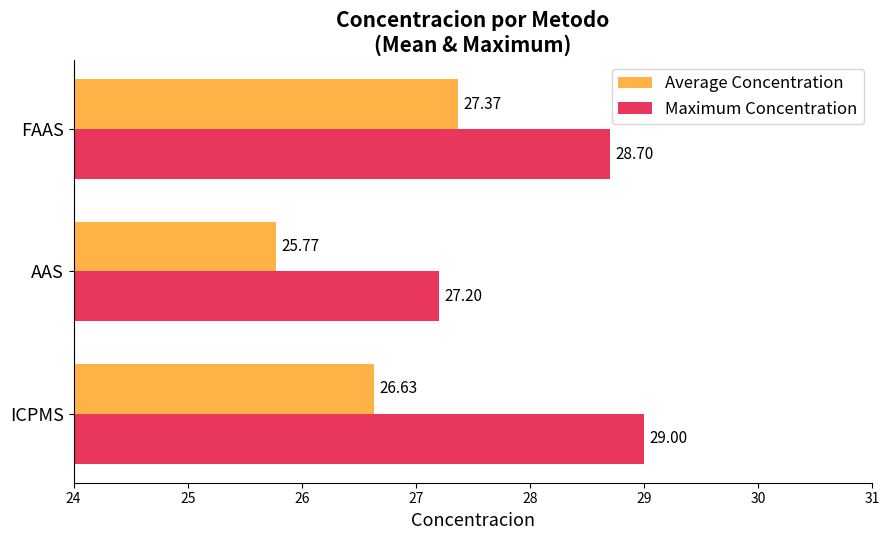

Which category has the highest value in the Maximum Concentration series?

ICPMS